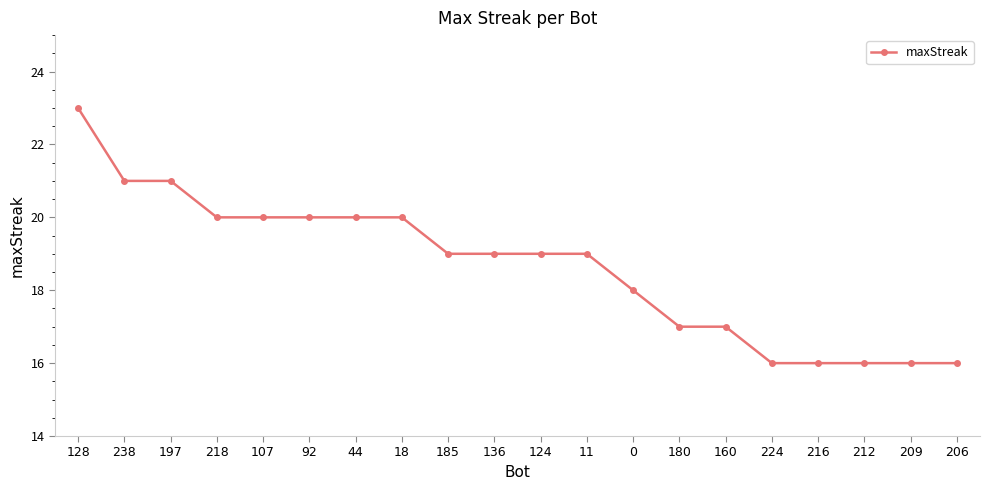

What is the value of the 10th point from the left?

19